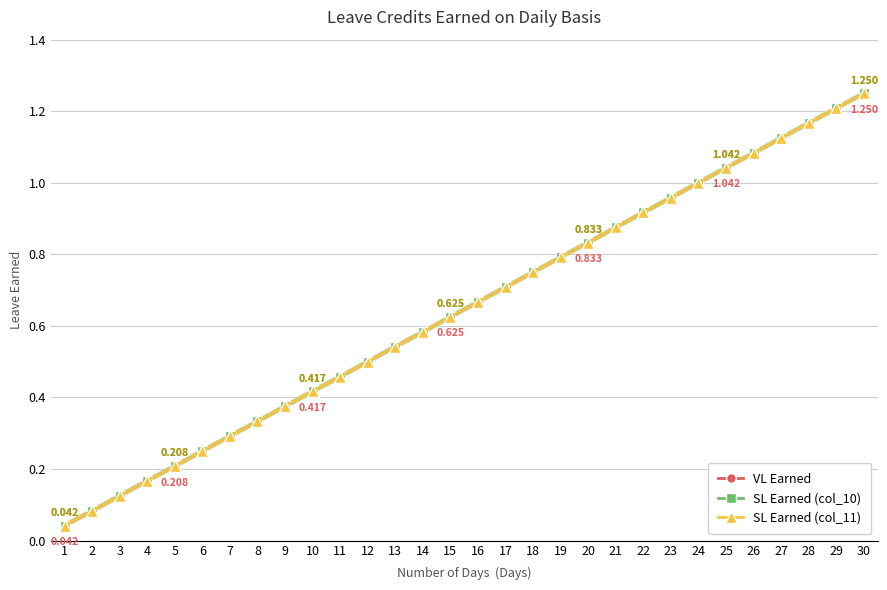

What is the sum of all SL Earned (col_10) values?

19.4